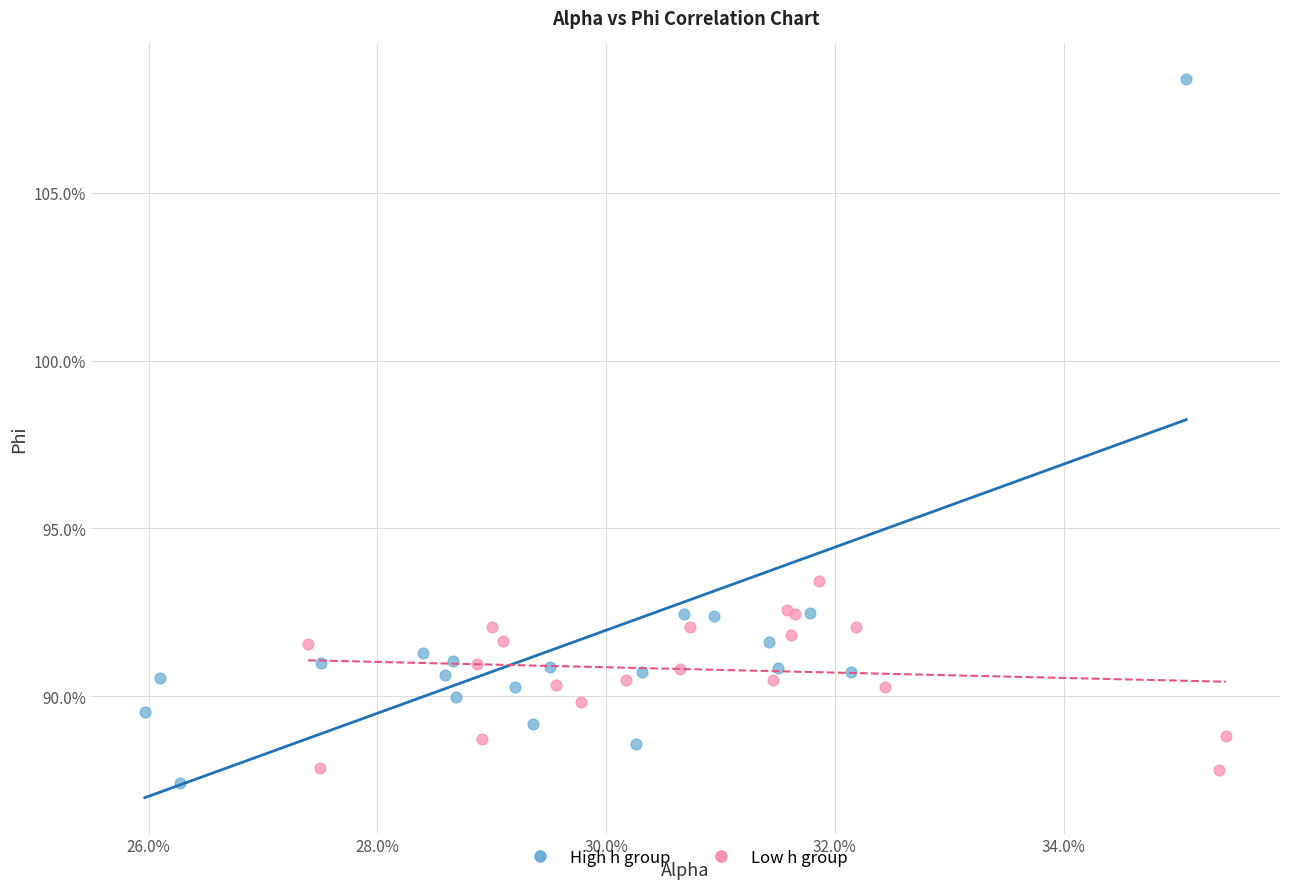

What are all the series names shown in the legend?

High h group, Low h group